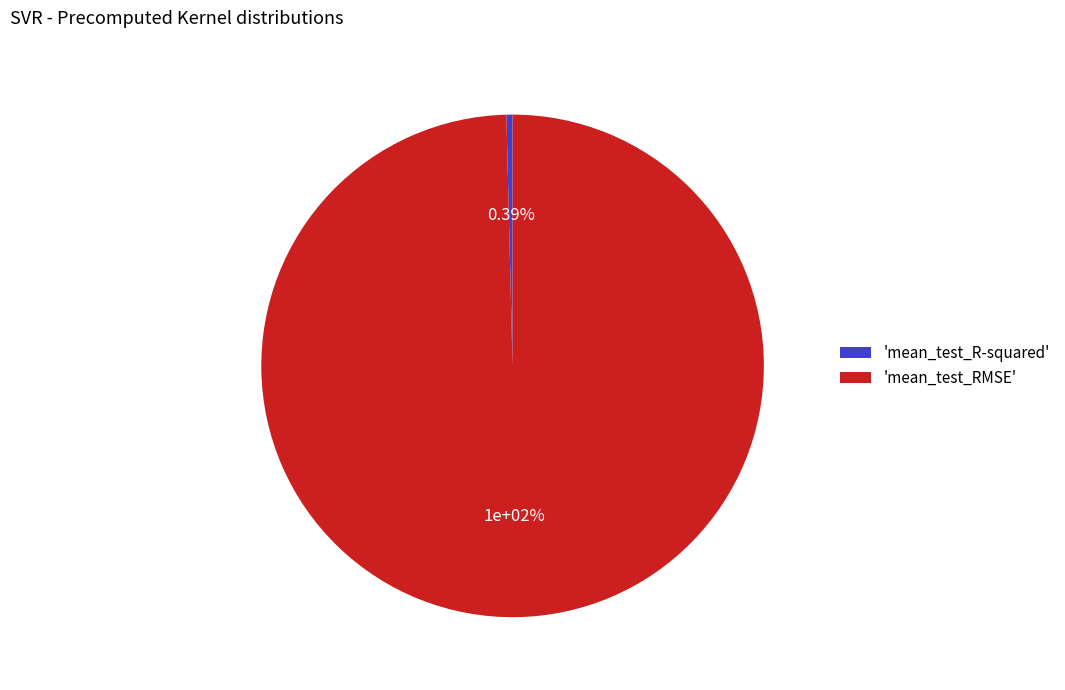

The mean_test_RMSE slice represents 99% of the pie. True or false?

False